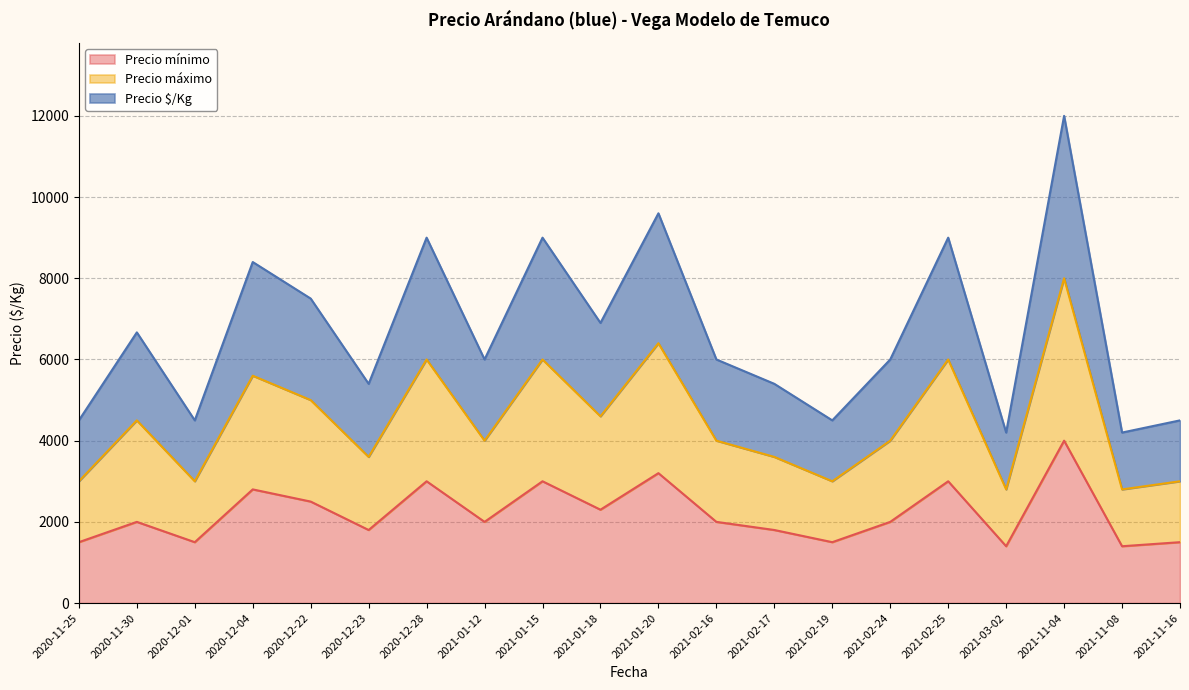

True or false: Precio máximo and Precio $/Kg intersect in this chart.

False